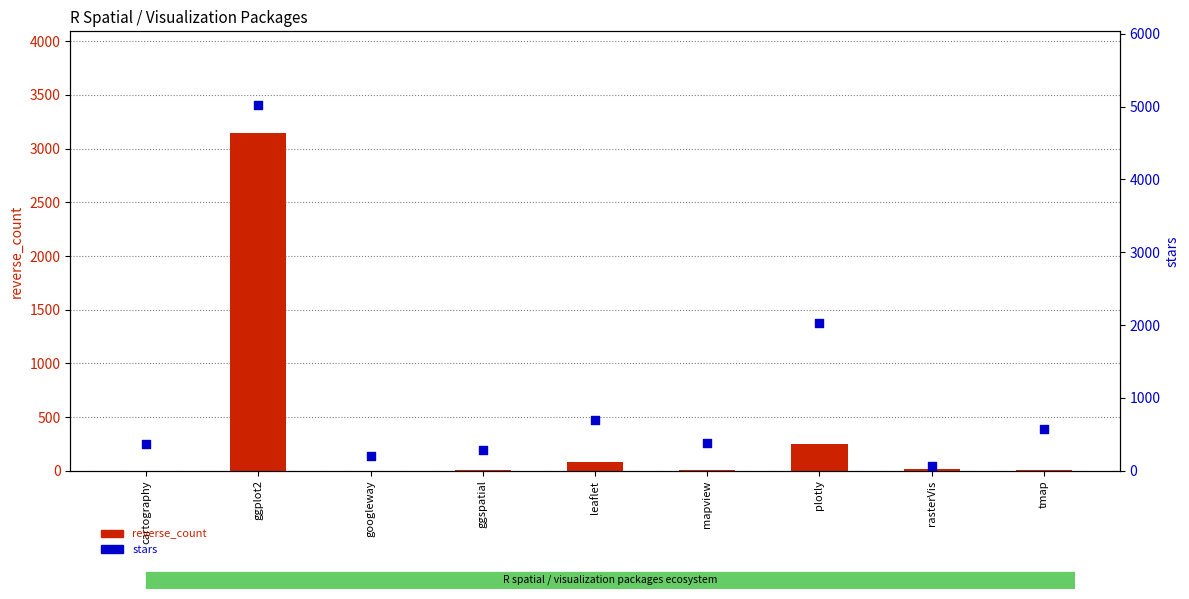

What is the total value across all series at mapview?

386